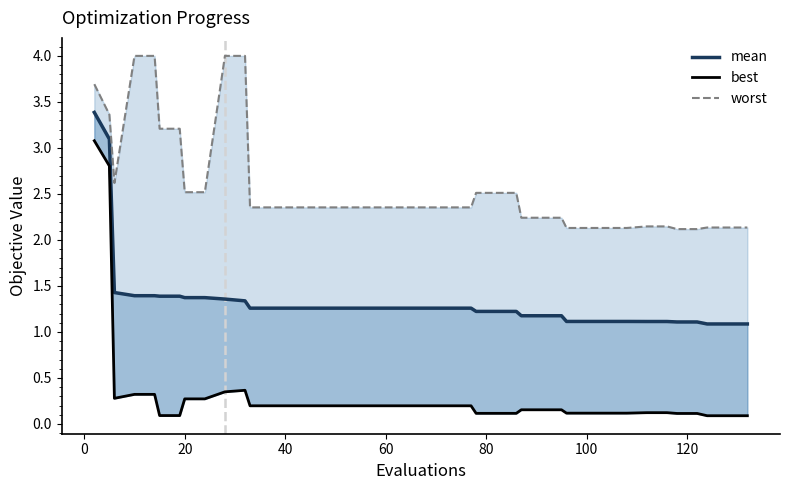

Reading left to right, list all the values displayed in this chart.

mean: 3.4	3.1	1.4	1.4	1.4	1.4	1.4	1.4	1.4	1.4	1.3	1.3	1.3	1.3	1.3	1.3	1.3	1.3	1.3	1.3	1.3	1.3	1.3	1.2	1.2	1.2	1.2	1.2	1.2	1.1	1.1	1.1	1.1	1.1	1.1	1.1	1.1	1.1	1.1	1.1
best: 3.1	2.8	0.3	0.3	0.3	0.1	0.1	0.3	0.3	0.3	0.4	0.2	0.2	0.2	0.2	0.2	0.2	0.2	0.2	0.2	0.2	0.2	0.2	0.1	0.1	0.1	0.2	0.2	0.2	0.1	0.1	0.1	0.1	0.1	0.1	0.1	0.1	0.1	0.1	0.1
worst: 3.7	3.4	2.6	4.0	4.0	3.2	3.2	2.5	2.5	4.0	4.0	2.4	2.4	2.4	2.4	2.4	2.4	2.4	2.4	2.4	2.4	2.4	2.4	2.5	2.5	2.5	2.2	2.2	2.2	2.1	2.1	2.1	2.1	2.1	2.1	2.1	2.1	2.1	2.1	2.1